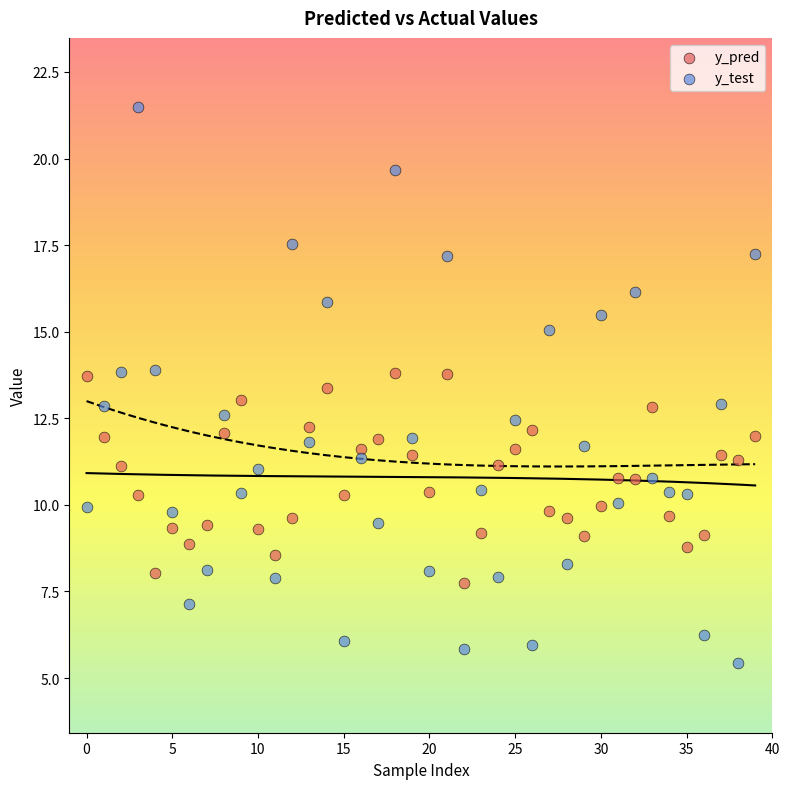

Which series contains the highest Y value?

y_test